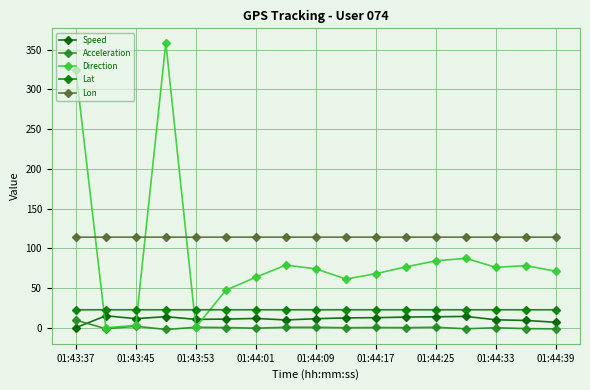

At which label does Acceleration first exceed 0?

01:43:37